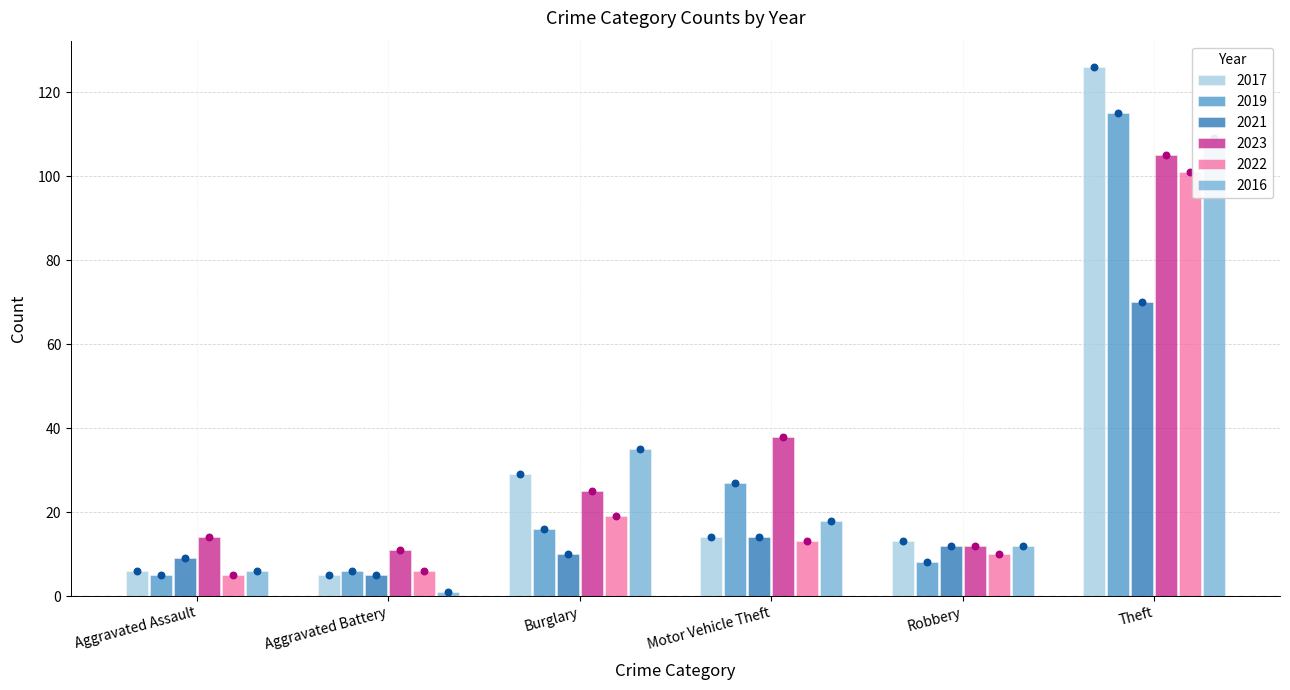

Is the value of 2022 at Motor Vehicle Theft greater than the value of 2023 at Burglary?

No